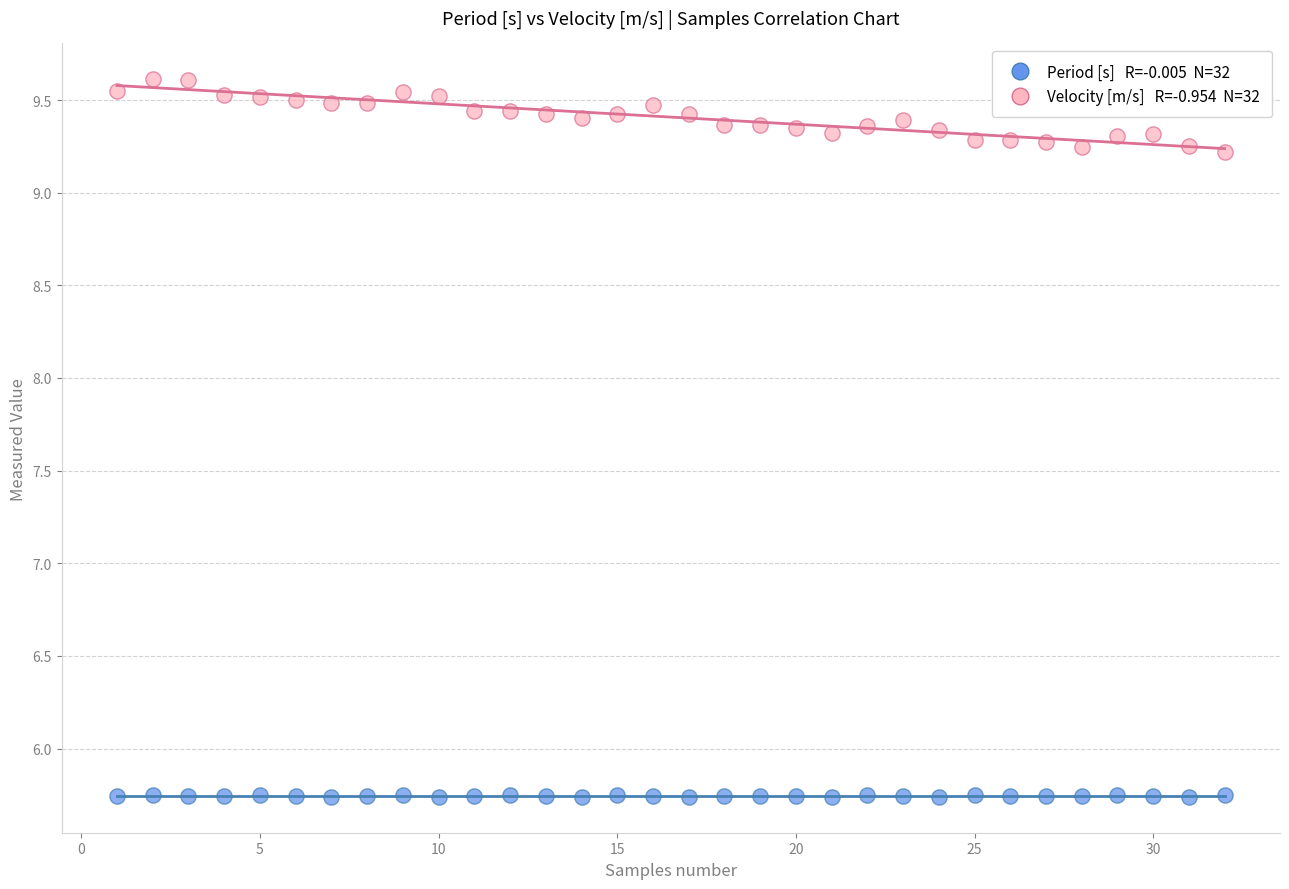

Across all data points, what is the range of X values (max minus min)?

31.0